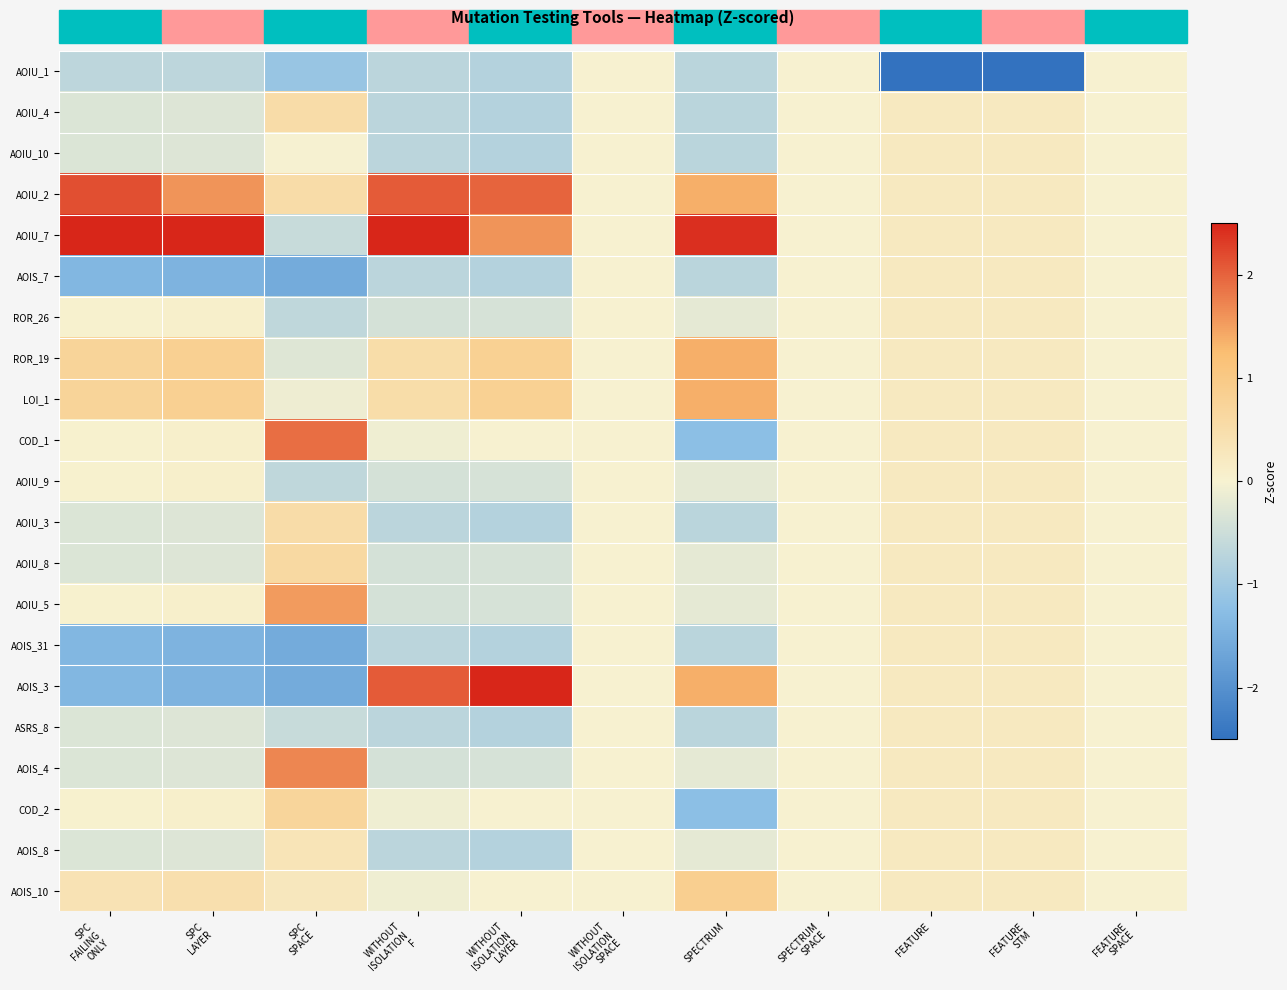

At WITHOUT ISOLATION F, list the series in order from smallest to largest.

AOIU_1, AOIU_4, AOIU_10, AOIS_7, AOIU_3, AOIS_31, ASRS_8, AOIS_8, ROR_26, AOIU_9, AOIU_8, AOIU_5, AOIS_4, COD_1, COD_2, AOIS_10, ROR_19, LOI_1, AOIU_2, AOIS_3, AOIU_7